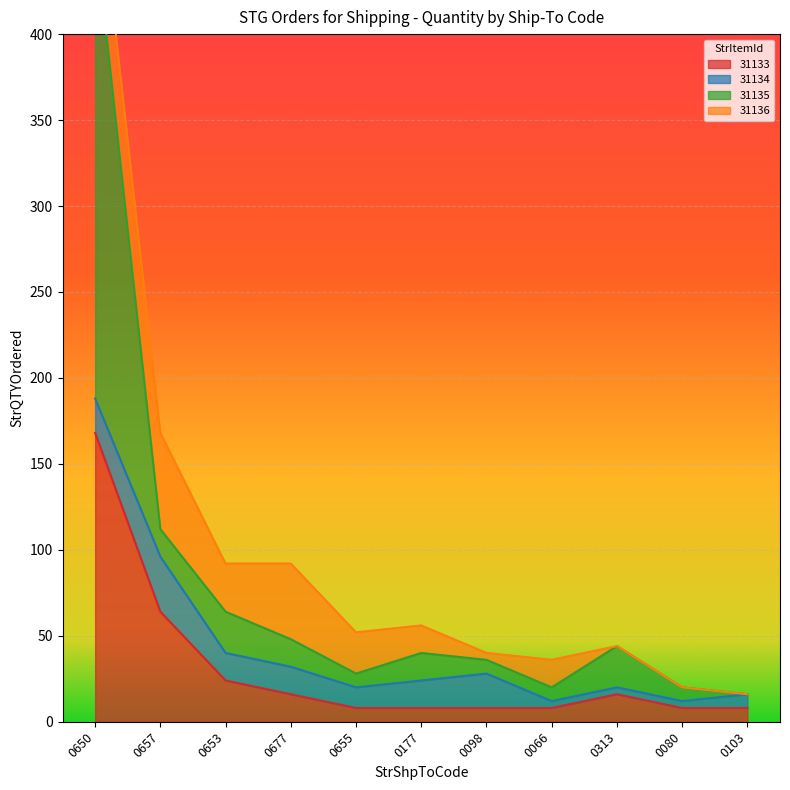

What is the highest value of the 31133 series?

168